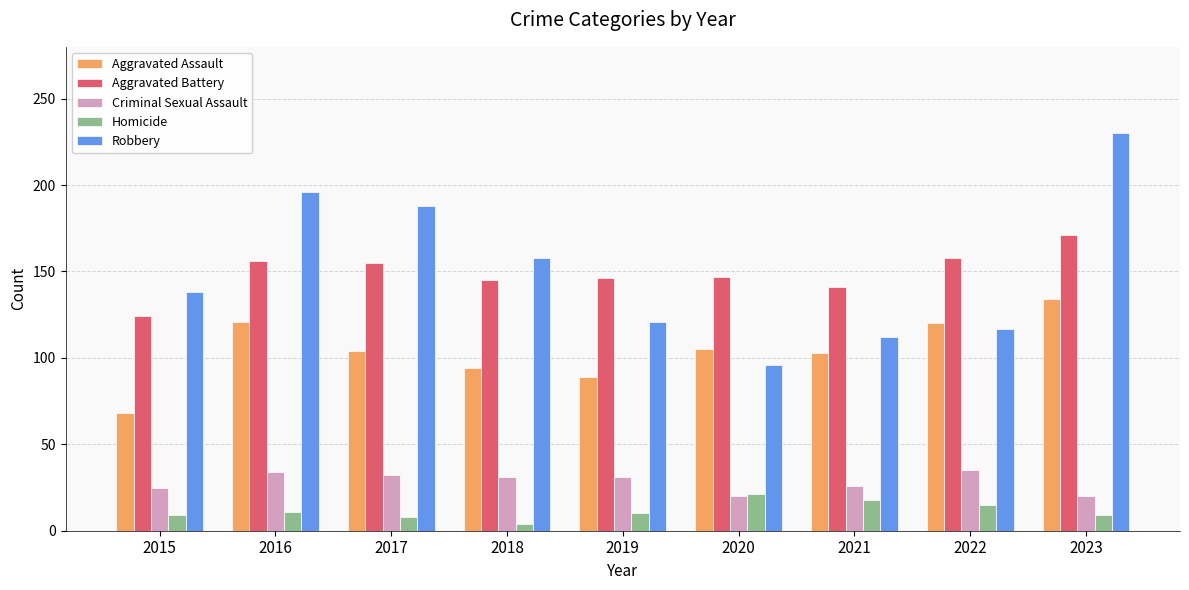

What is the sum of the Aggravated Assault values at 2016 and 2017?

225